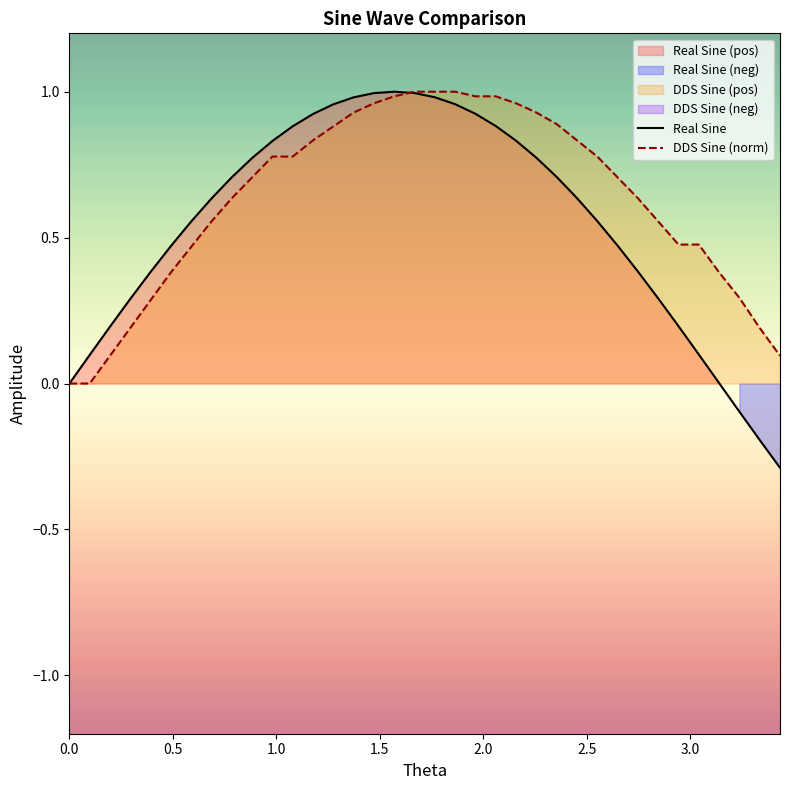

Does the chart have visible grid lines?

No